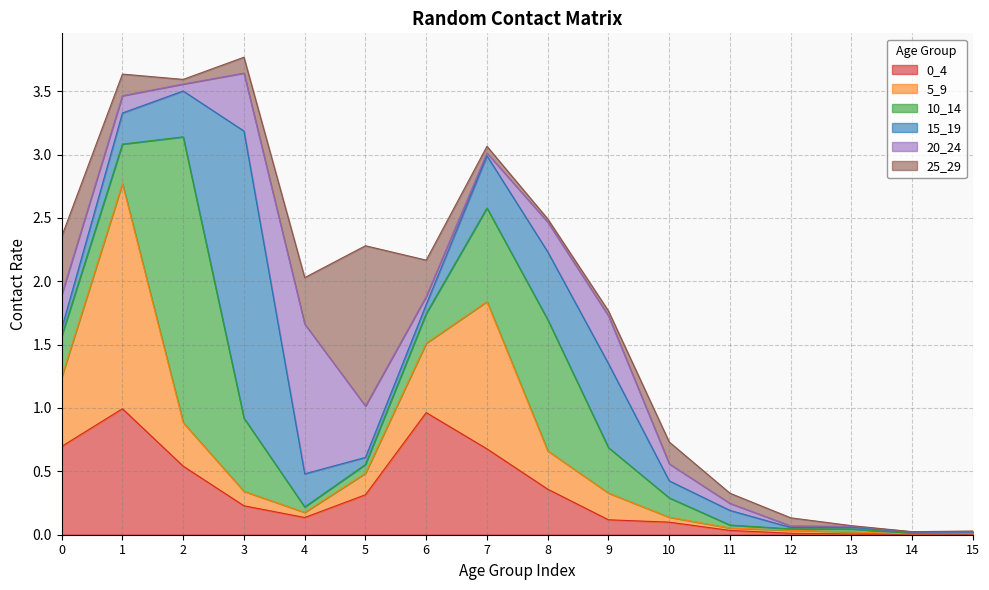

At which category does 25_29 reach its first local valley?

2